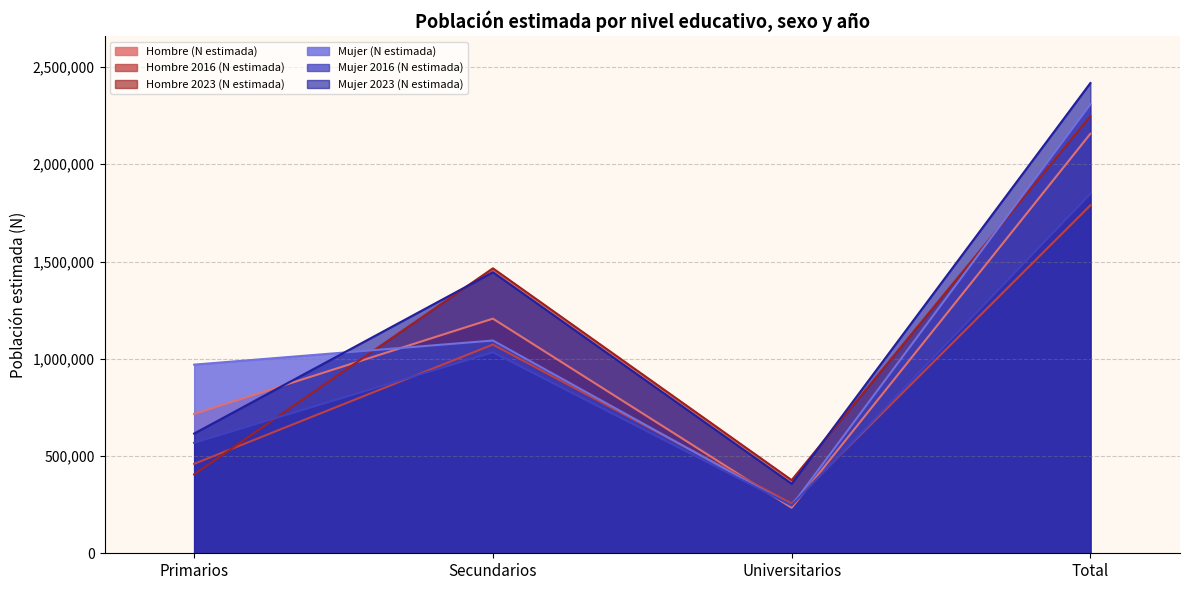

Reading left to right, what are all the values shown in this chart?

Hombre (N estimada): Primarios=716459	Secundarios=1206290	Universitarios=234167	Total=2156916
Hombre 2016 (N estimada): Primarios=459887	Secundarios=1073156	Universitarios=255739	Total=1788781
Hombre 2023 (N estimada): Primarios=405702	Secundarios=1464980	Universitarios=376206	Total=2246889
Mujer (N estimada): Primarios=969864	Secundarios=1093777	Universitarios=244329	Total=2307970
Mujer 2016 (N estimada): Primarios=568321	Secundarios=1033375	Universitarios=246183	Total=1847879
Mujer 2023 (N estimada): Primarios=615521	Secundarios=1444878	Universitarios=357101	Total=2417501